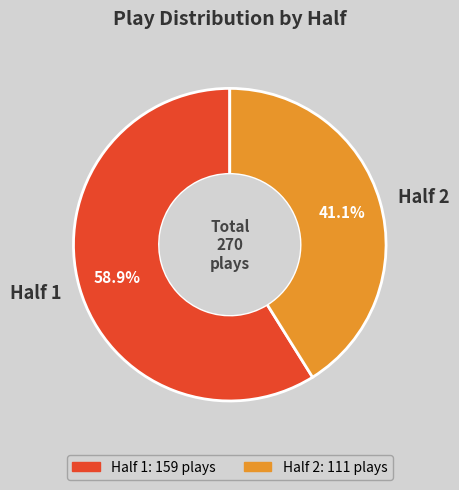

Does Half 2 represent more than half of the total?

No